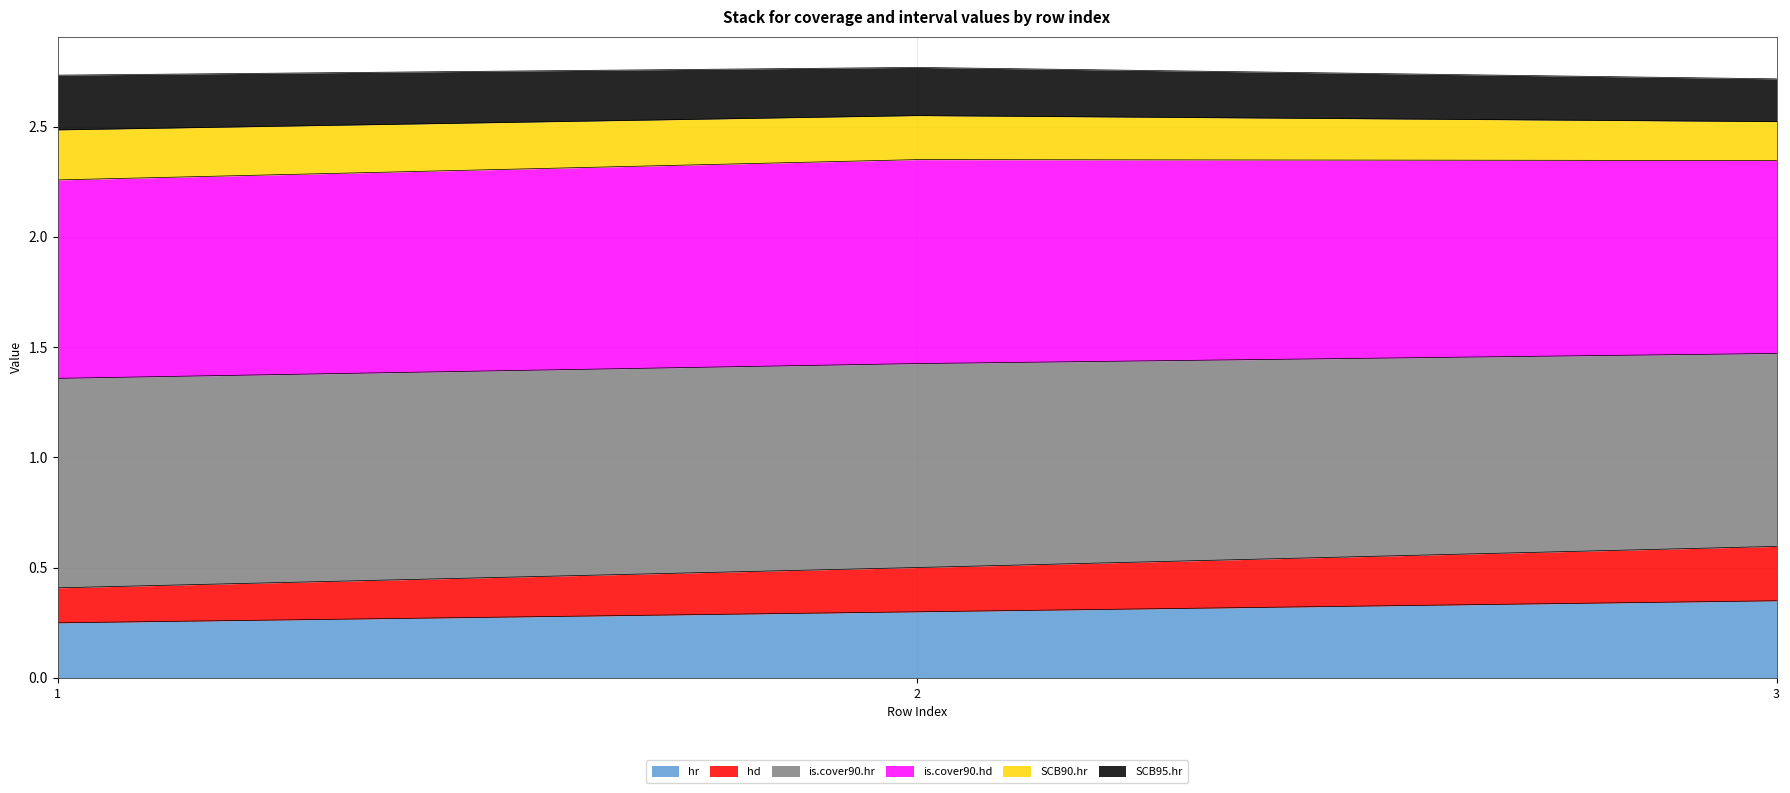

What is the total value across all series at 3?

2.7